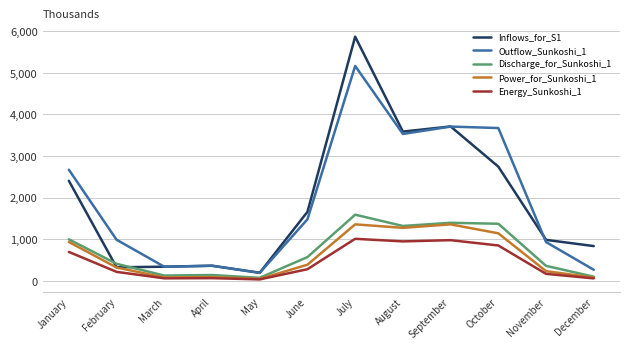

After their last crossing, which series has the higher values: Inflows_for_S1 or Discharge_for_Sunkoshi_1?

Inflows_for_S1